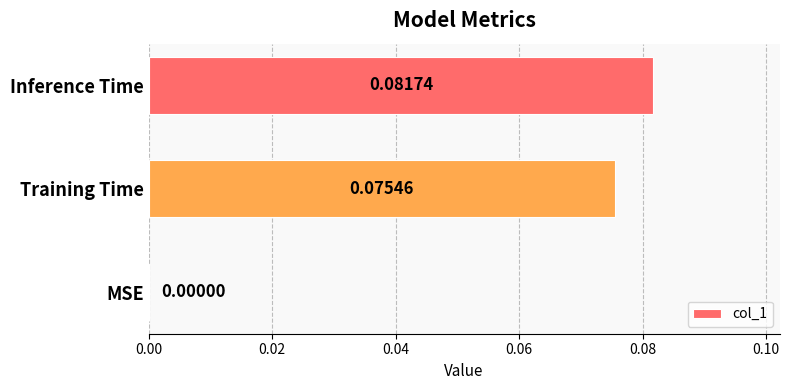

Count the number of categories in the chart.

3